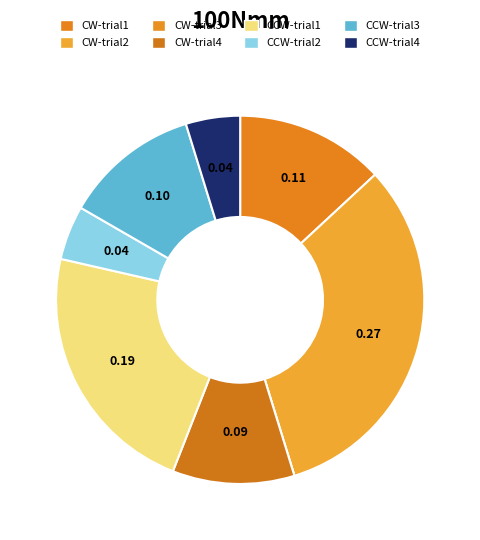

What is the largest slice in the pie chart?

trial2